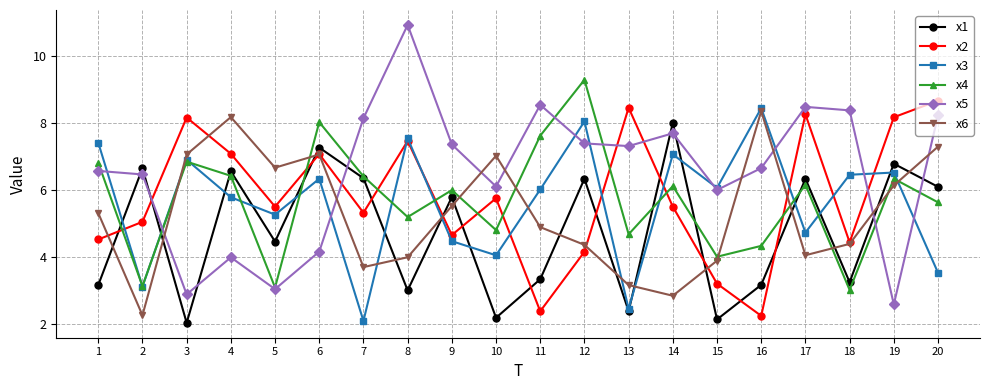

At which label does x3 first exceed 6?

1